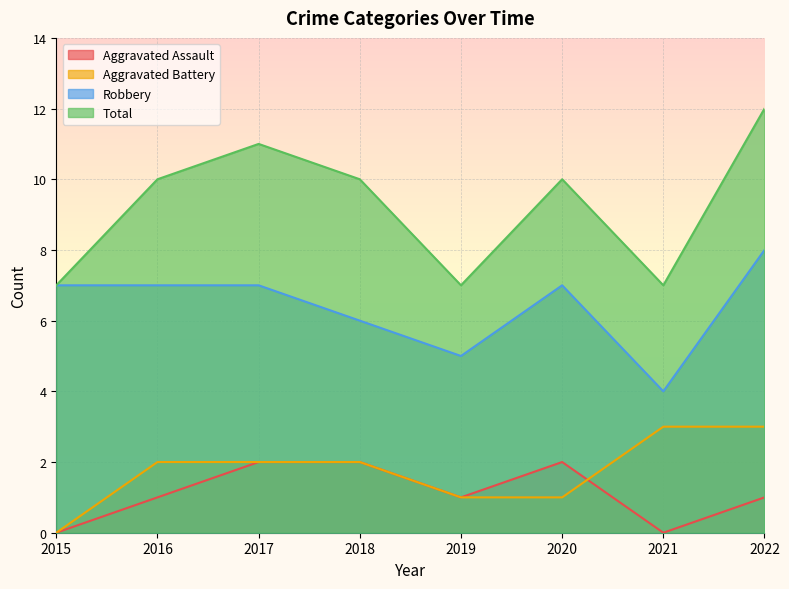

Reading left to right, list all the values displayed in this chart.

Aggravated Assault: 0	1	2	2	1	2	0	1
Aggravated Battery: 0	2	2	2	1	1	3	3
Robbery: 7	7	7	6	5	7	4	8
Total: 7	10	11	10	7	10	7	12